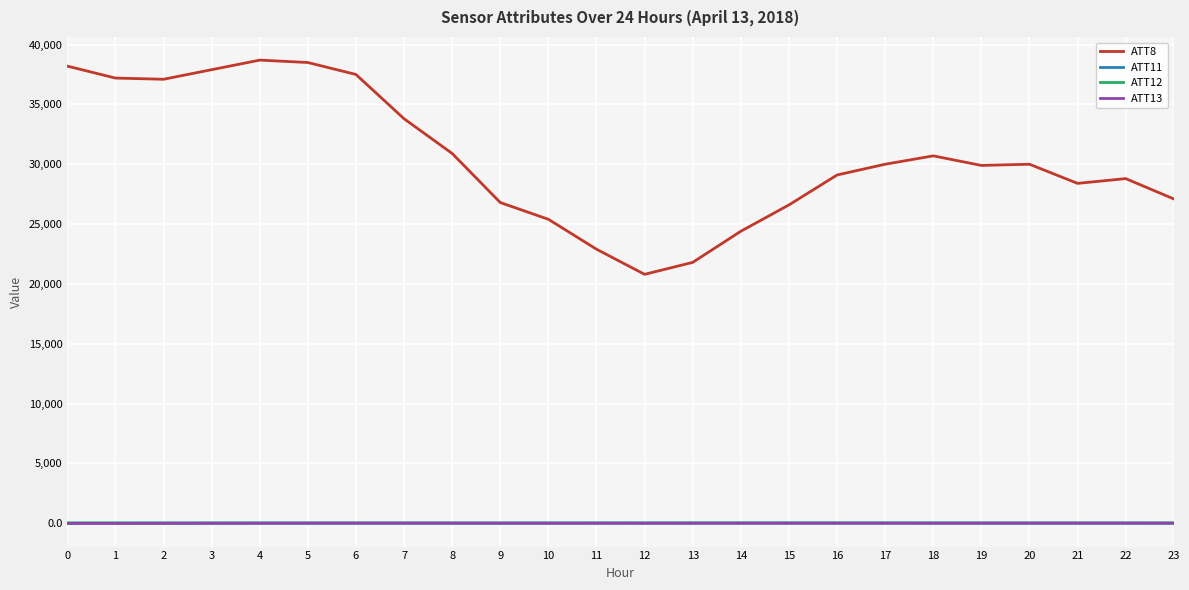

Which series has the largest total across all categories?

ATT8